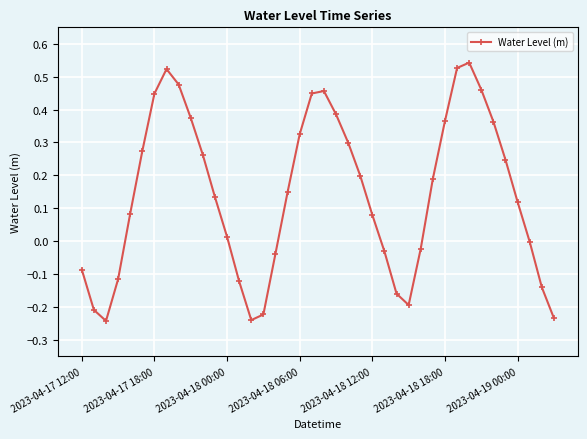

What is the difference between the maximum and minimum values?

0.8